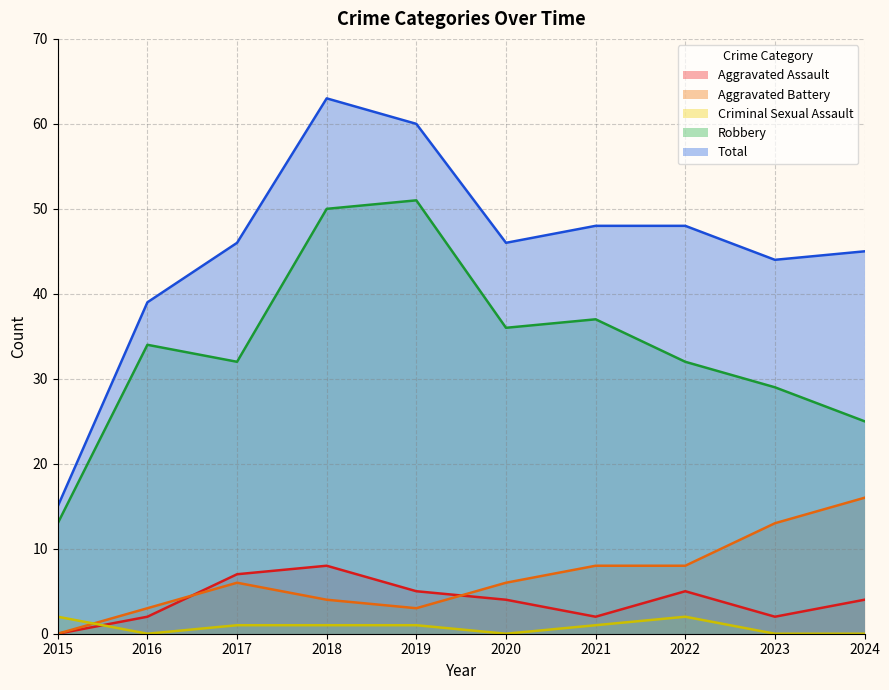

Which category has the lowest value in the Aggravated Battery series?

2015